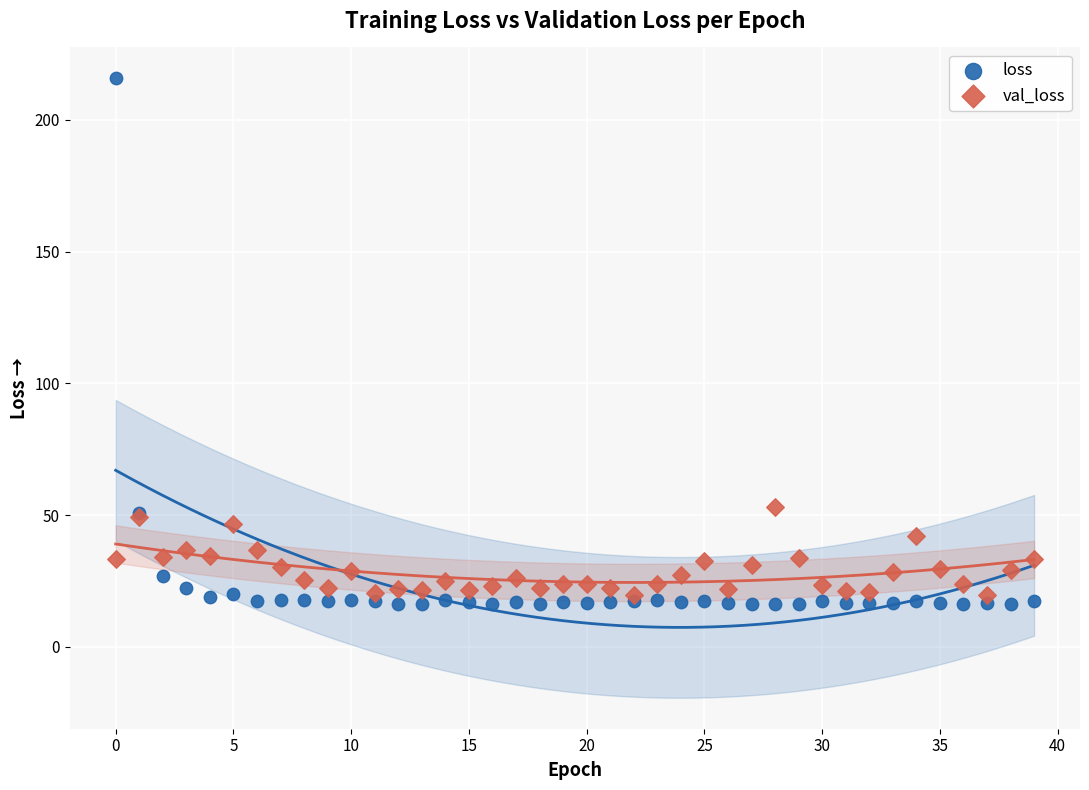

Which series contains the lowest Y value?

loss